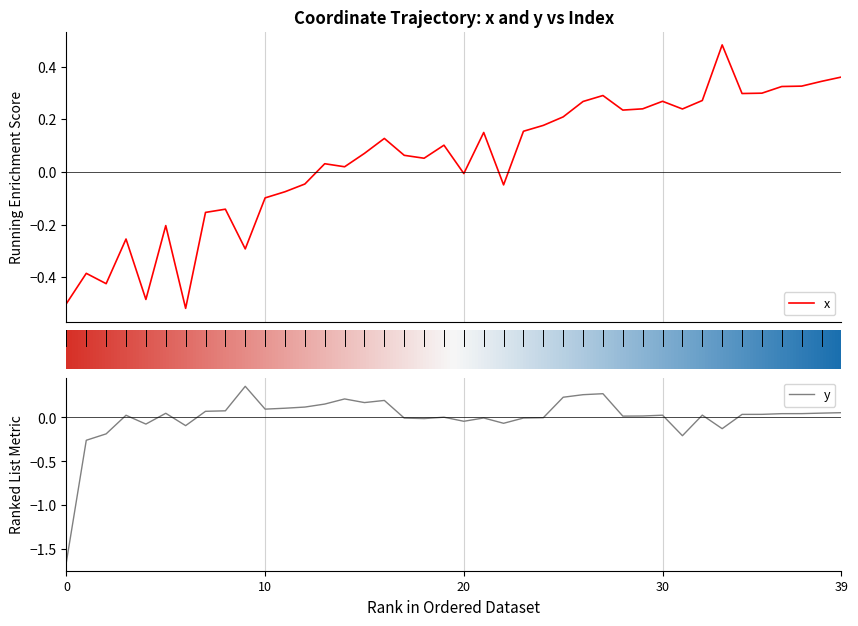

How many data points does each series have?

40